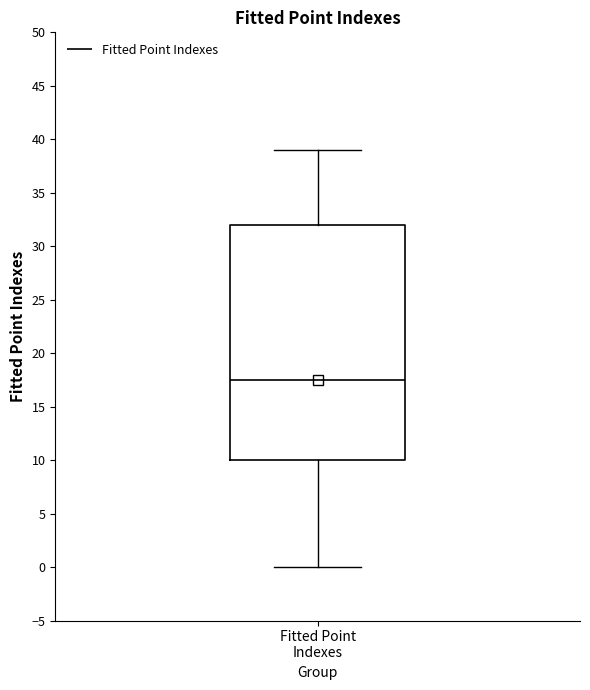

Transcribe this box plot: give where the median line is, the range the box spans, and where the two whiskers end, as read against the y-axis. The values are not printed on the chart, so give them approximately, as read against the axis.

median 17.5, box 10.0 to 32.0, whiskers 0.0 to 39.0